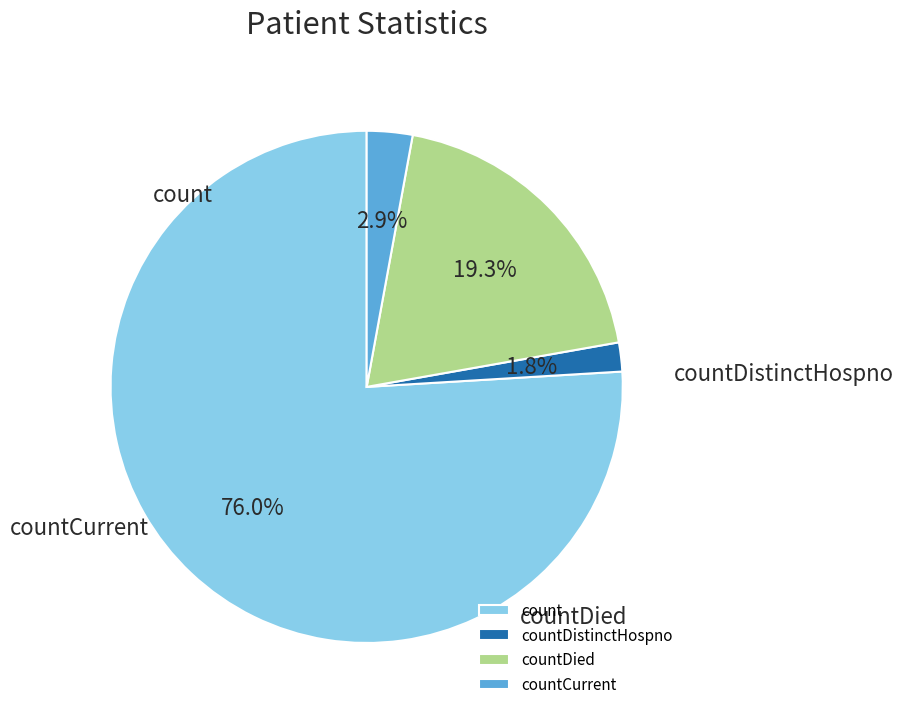

Which category has the smallest portion of the pie?

countDistinctHospno